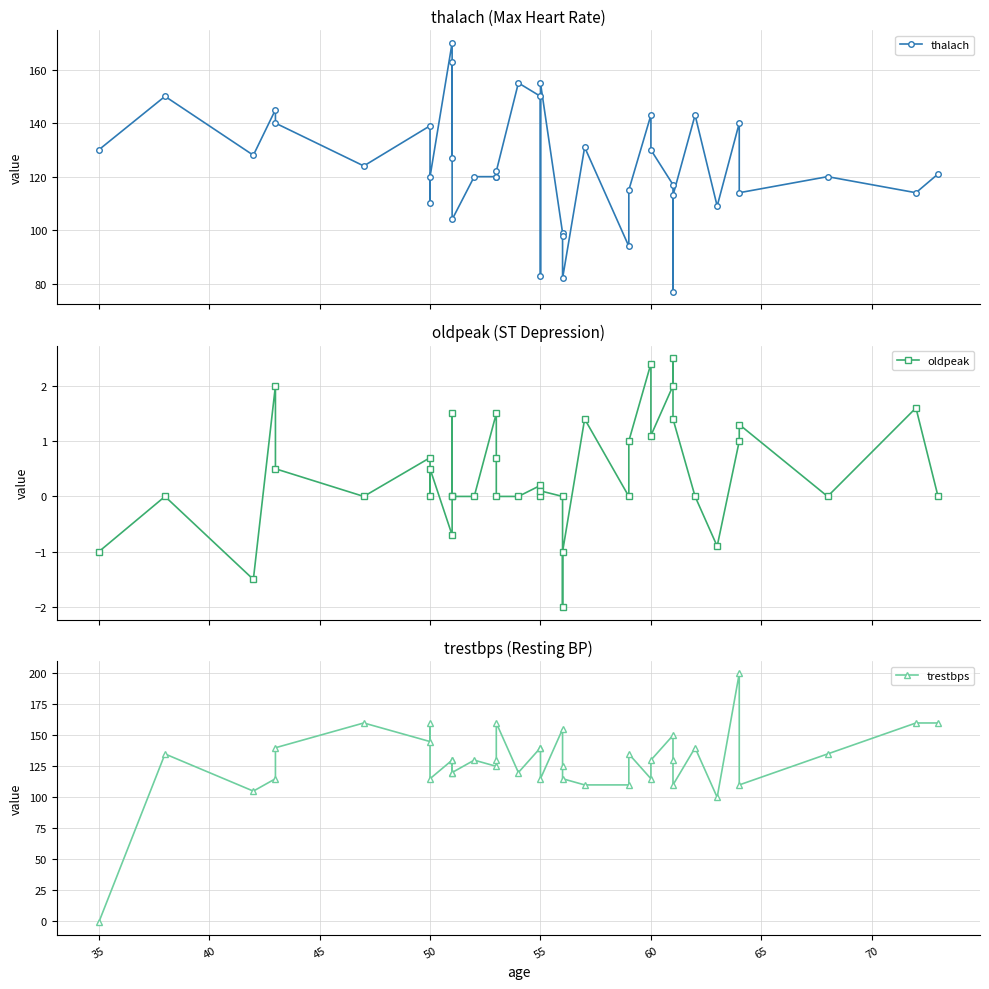

What is the value of the oldpeak point at the 21st from the left?

0.1